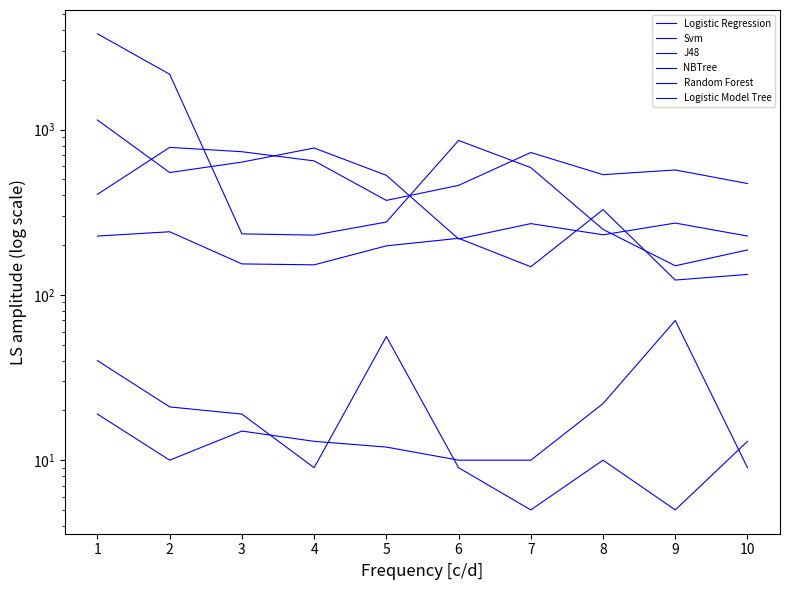

At which category does the chart reach its minimum across all series?

7